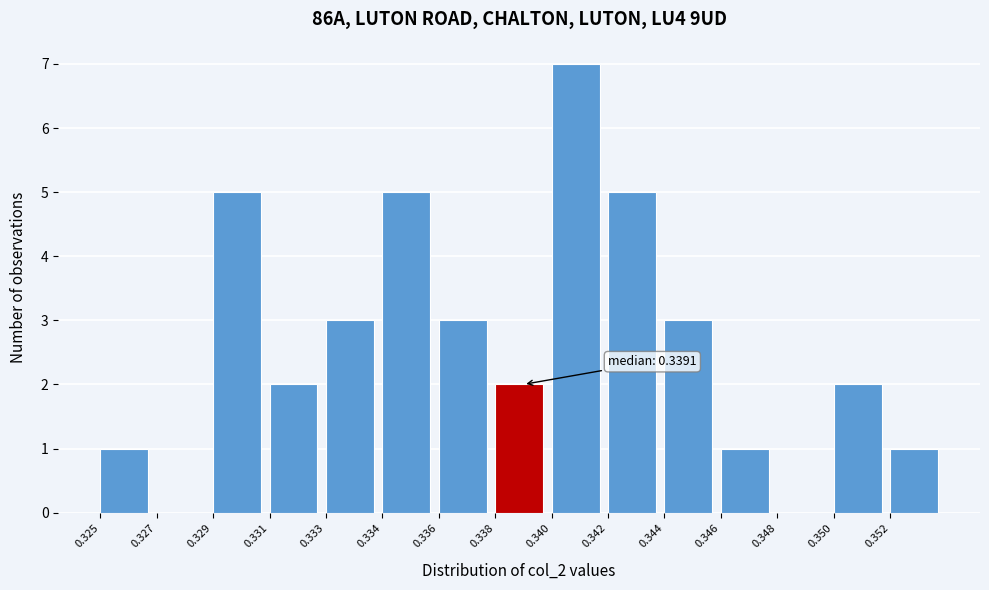

Reading right to left, extract all data points from this chart.

0.352=1	0.350=2	0.348=0	0.346=1	0.344=3	0.342=5	0.340=7	0.338=2	0.336=3	0.334=5	0.333=3	0.331=2	0.329=5	0.327=0	0.325=1